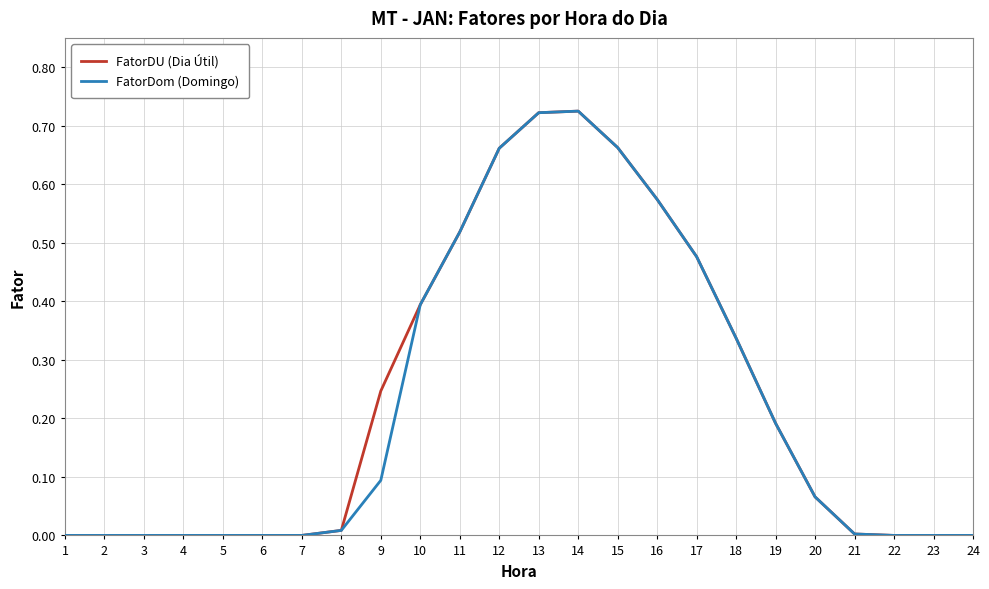

Is it true that FatorDU (Dia Útil) equals 0.4 at 6?

False